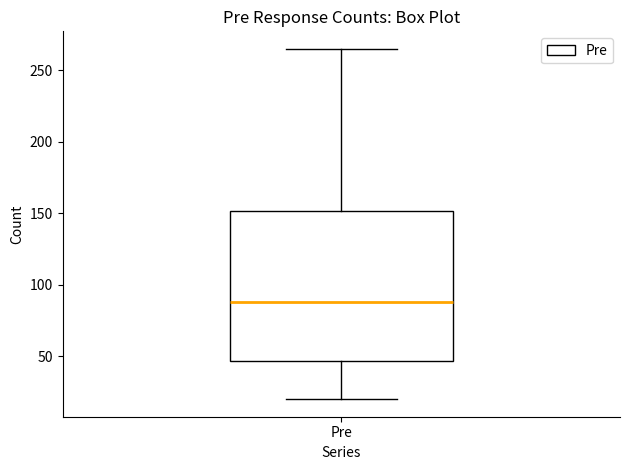

Where does the lower whisker of the box for Pre end on the y-axis? The values are not printed on the chart, so give them approximately, as read against the axis.

20